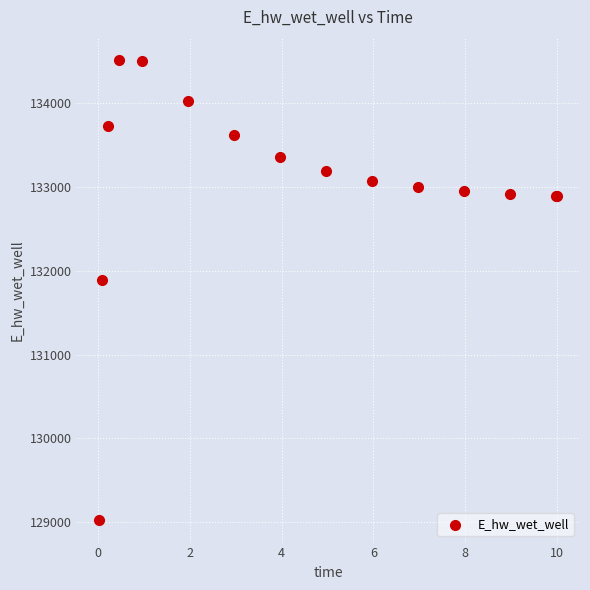

What Y value in the scatter plot is closest to 131775?

131894.3